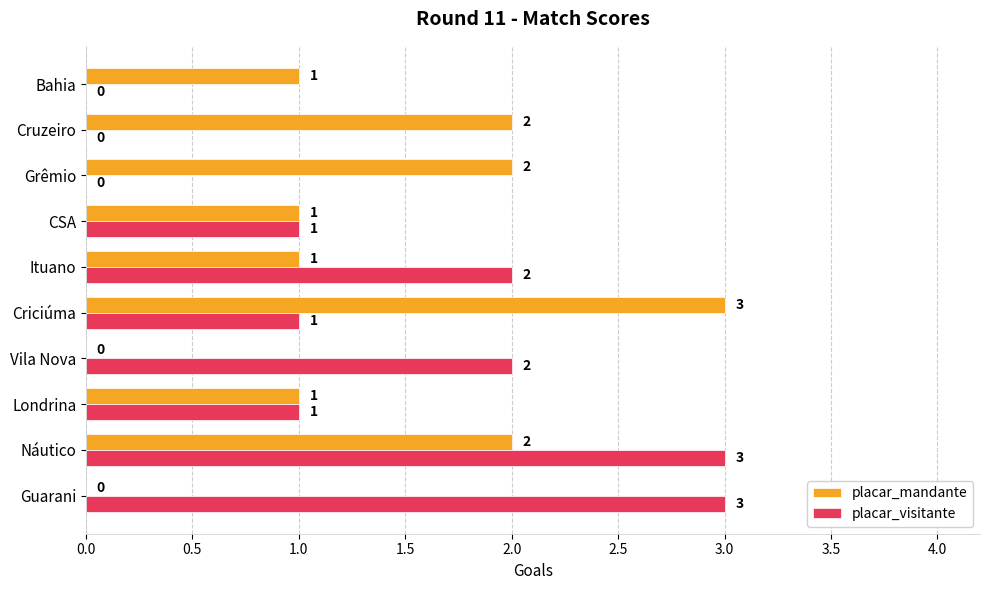

Which series changed the most between Guarani and Bahia?

placar_visitante